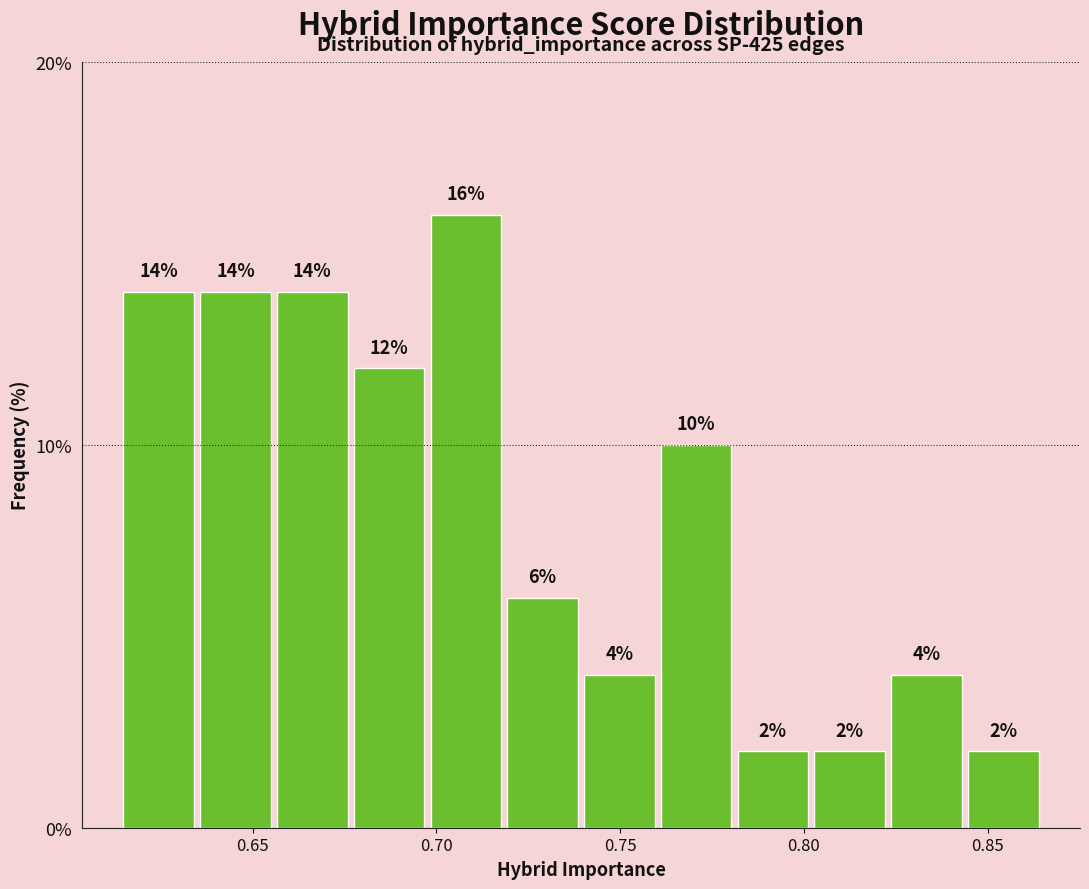

Which range on the x-axis has the tallest bar?

0.700 to 0.720